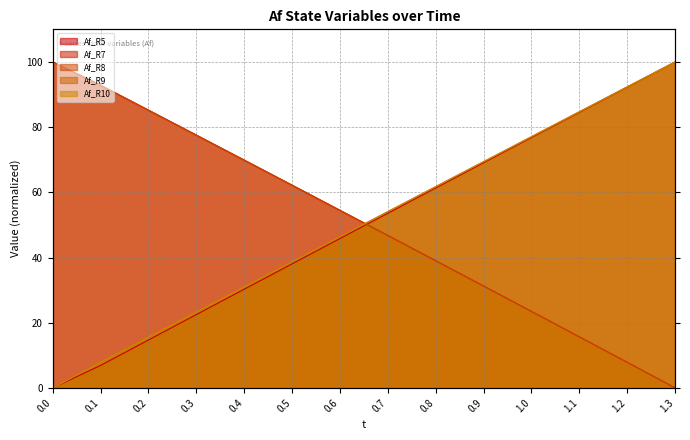

The value of Af_R8 at 0.6 is 54.5. True or false?

True